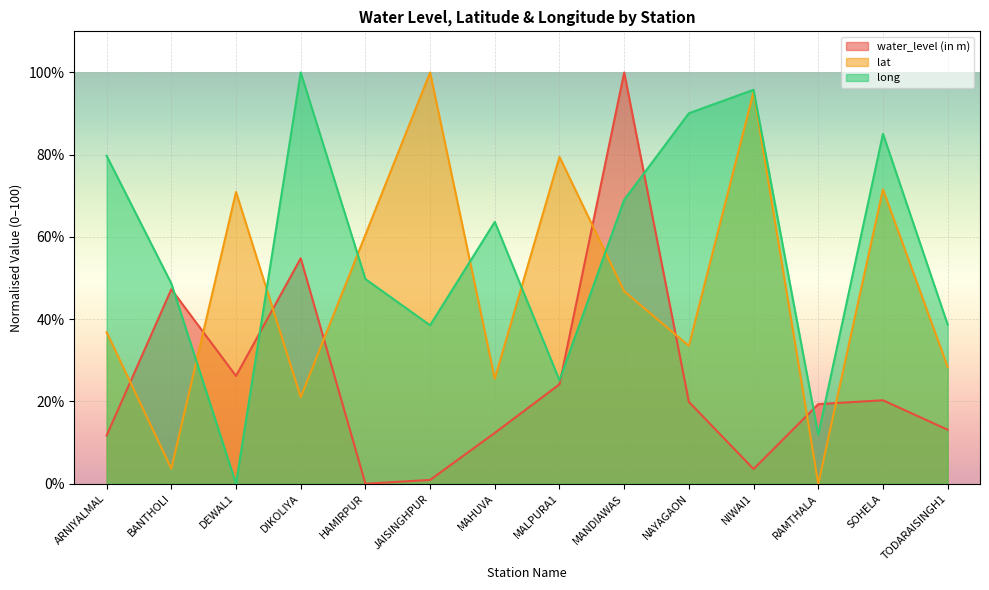

The long series shows 63.7 at MAHUVA. True or false?

True